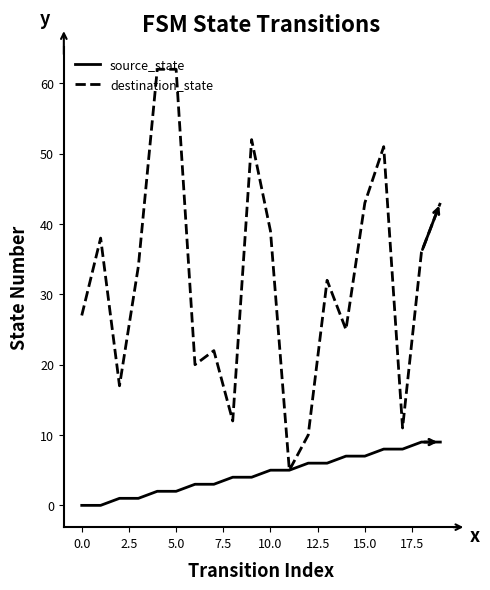

Which series has the largest range (max minus min)?

destination_state